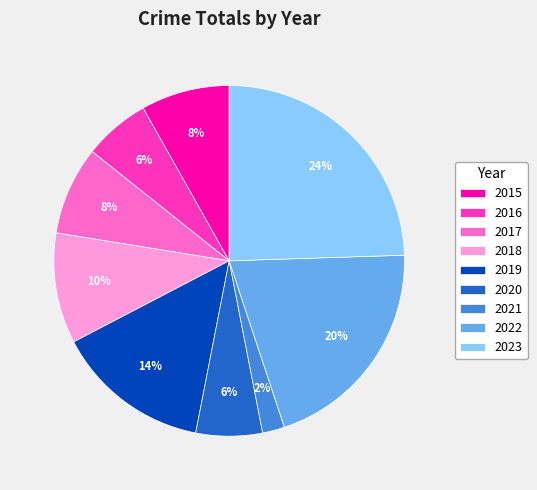

What is the ratio of the value at 2020 to the value at 2022?

0.3